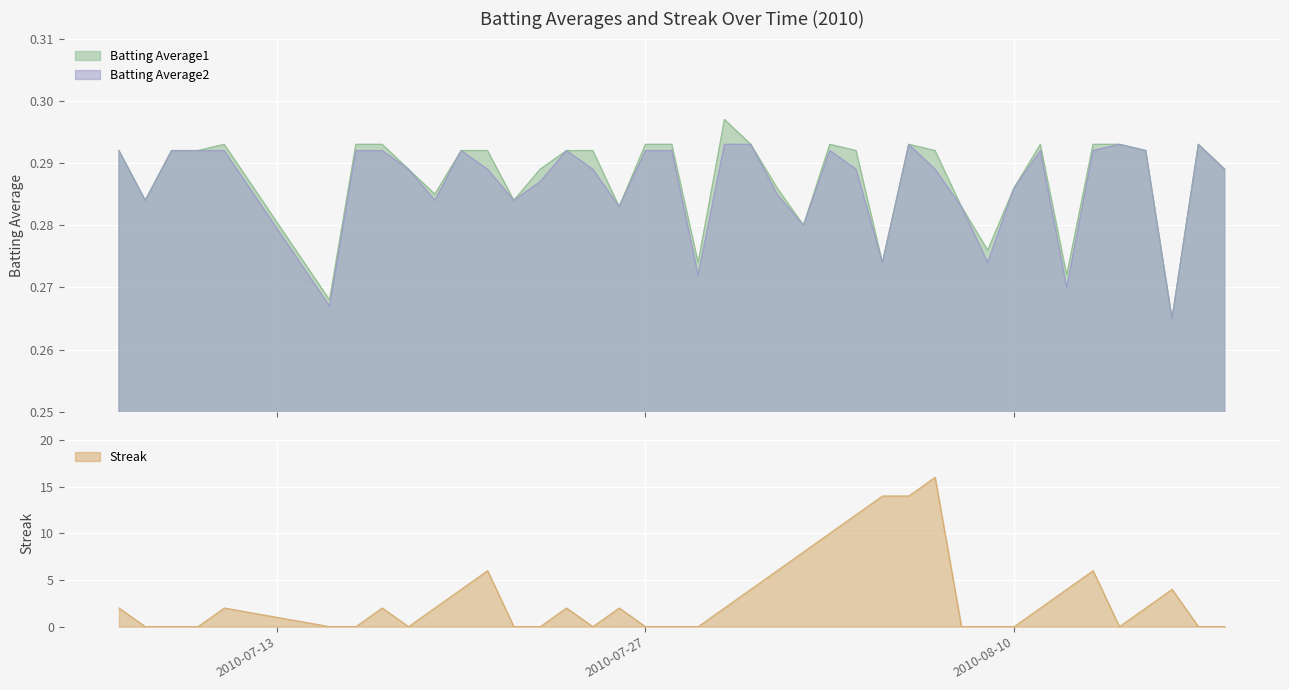

What is the label of the 21st point from the right?

2010-07-29